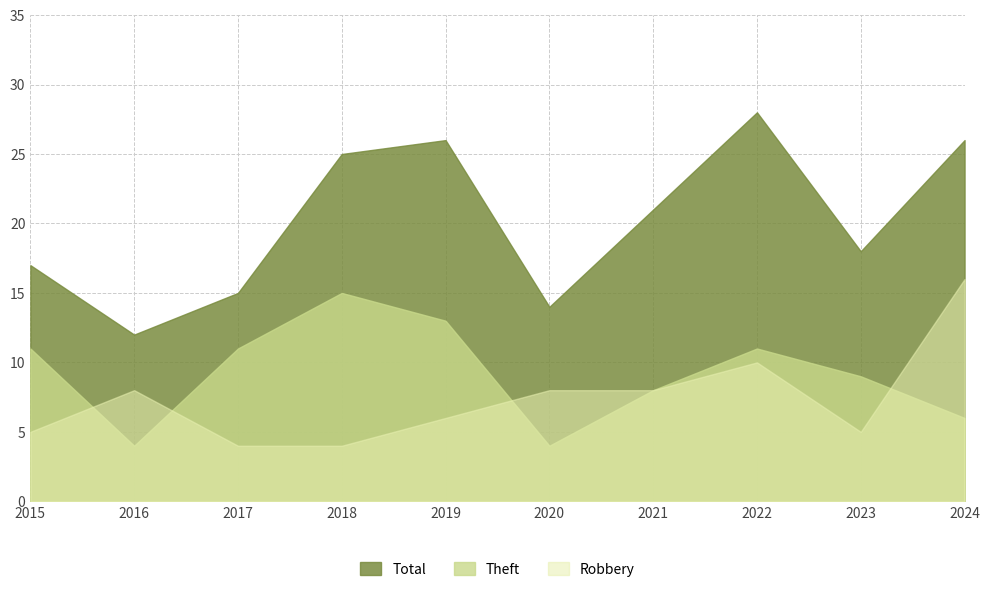

Where does the Total series first go above 21?

2018